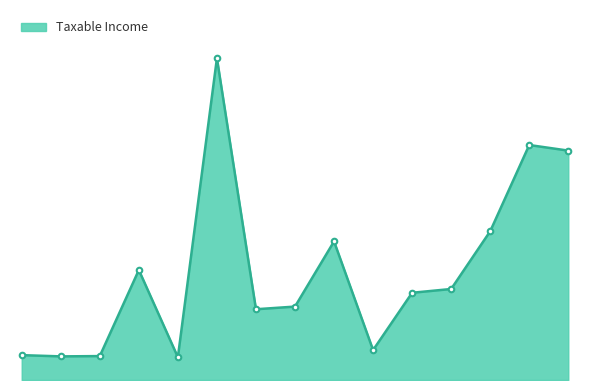

What is the minimum value shown in the chart?

103495